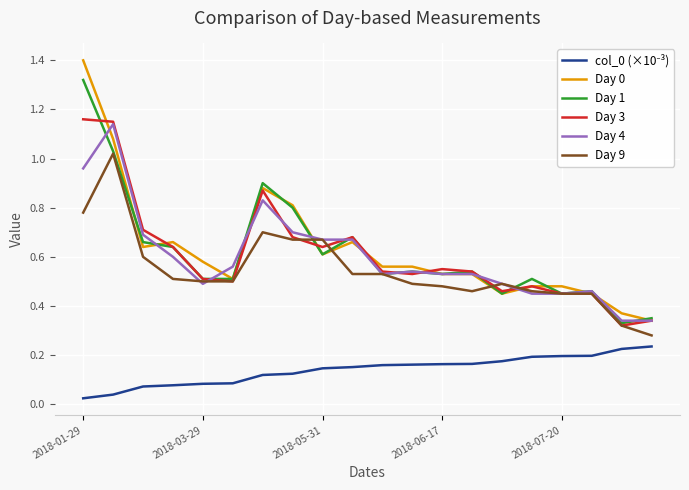

What is the maximum value shown in the chart?

1.4